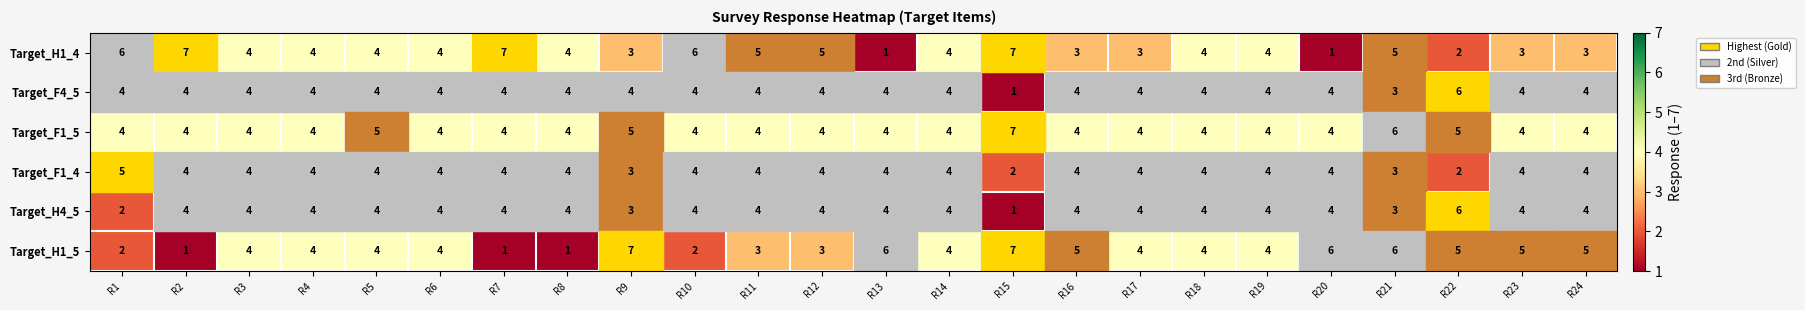

What is the minimum value for Target_F1_5?

4